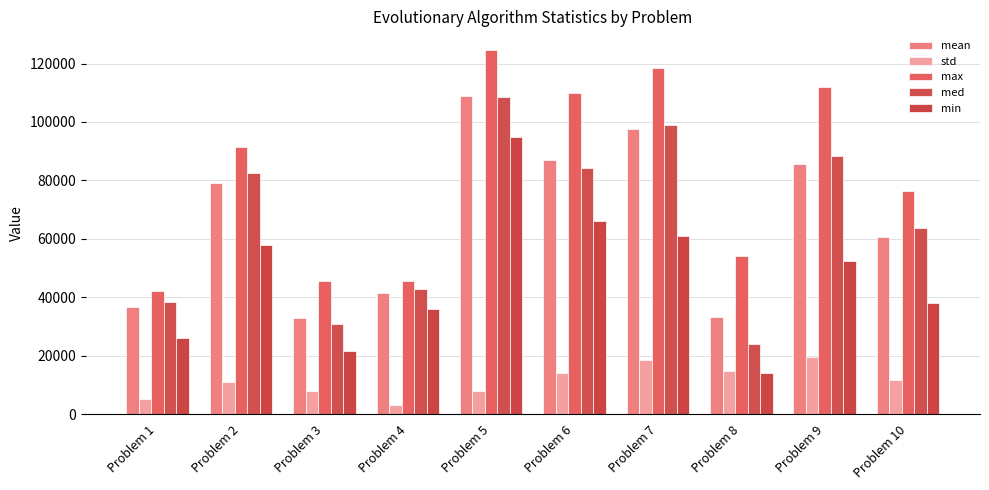

What is the value of the mean bar at the 8th from the left?

33355